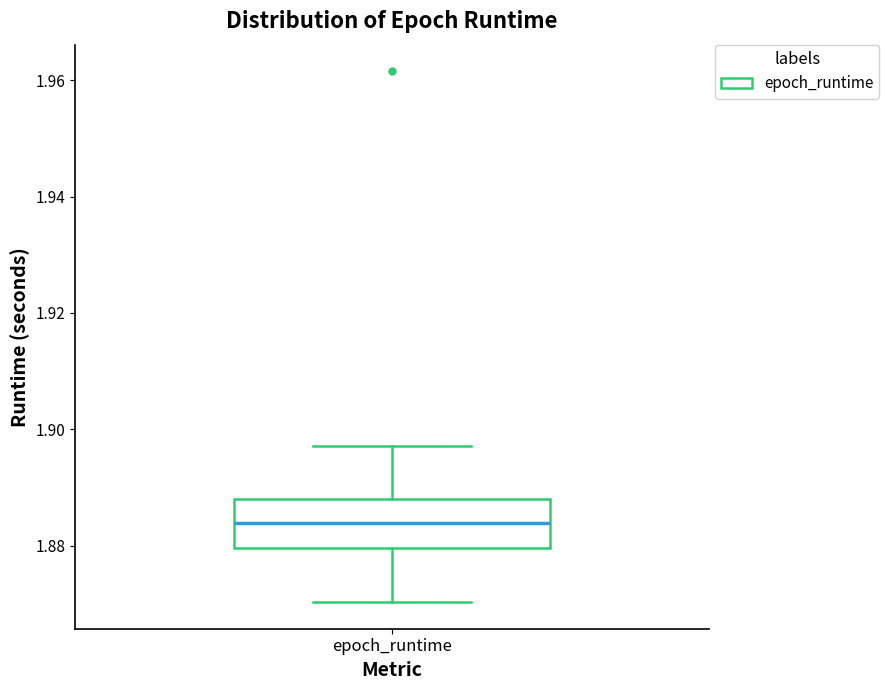

Read this box plot against the y-axis: the position of the median line, the range covered by the box, and the ends of both whiskers. The values are not printed on the chart, so give them approximately, as read against the axis.

median 1.884, box 1.880 to 1.888, whiskers 1.870 to 1.898